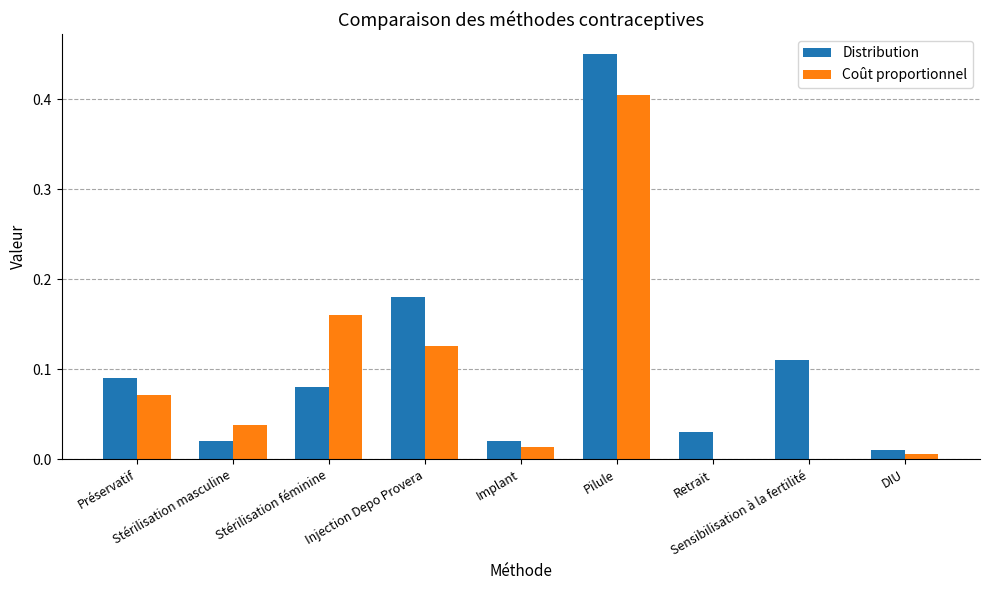

What is the sum of all Coût proportionnel values?

0.8